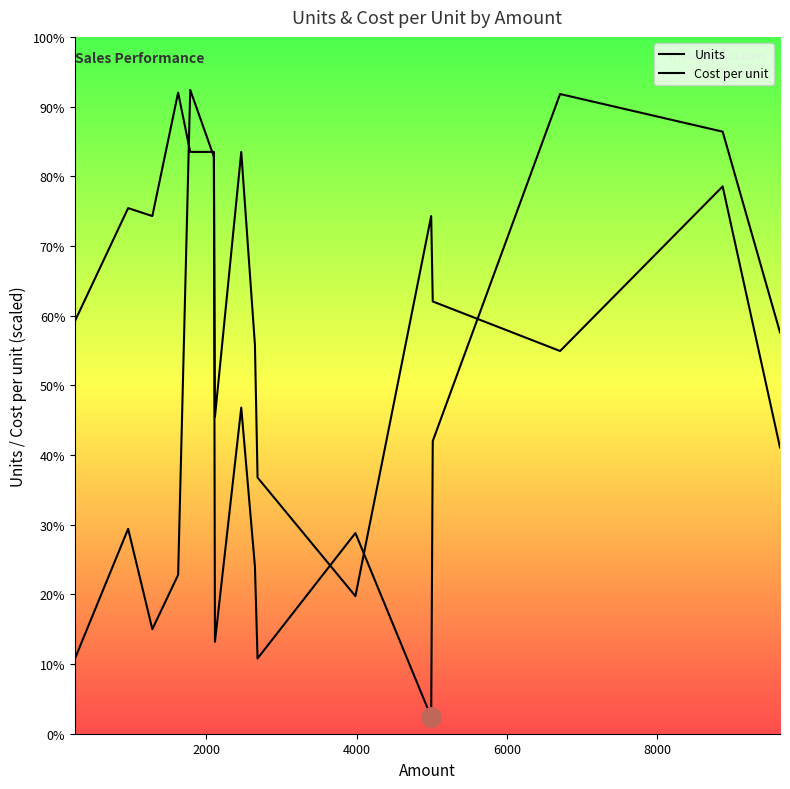

Which series has the largest total across all categories?

Cost per unit